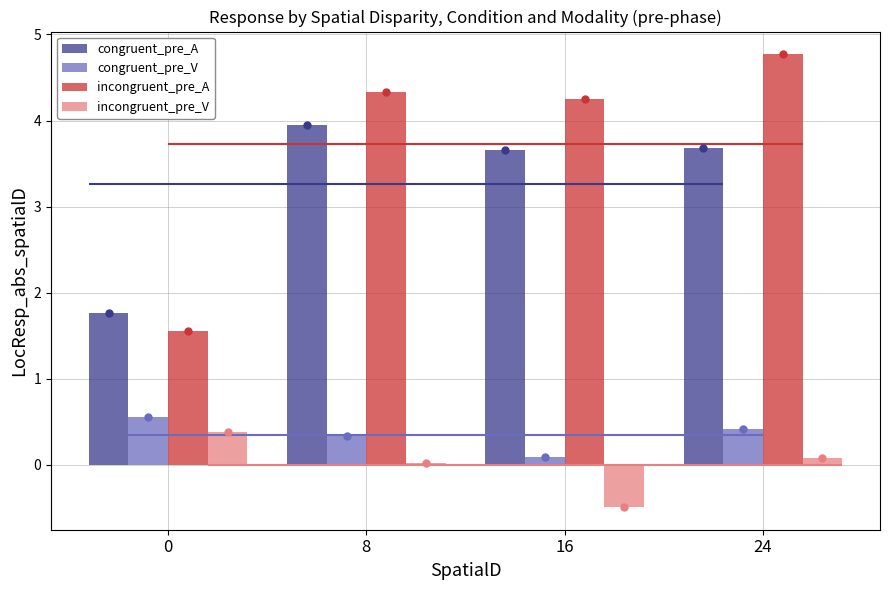

Where is congruent_pre_V nearest to the value 0?

16